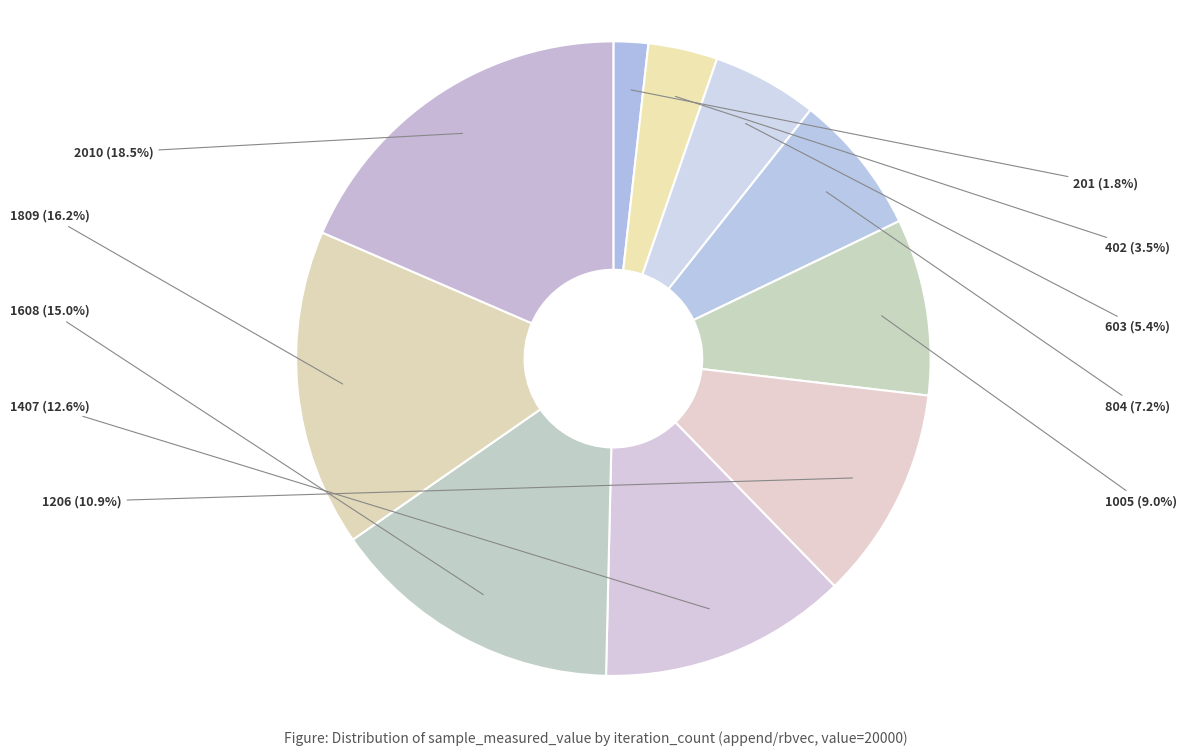

What portion of the pie excludes 1005?

91.0%